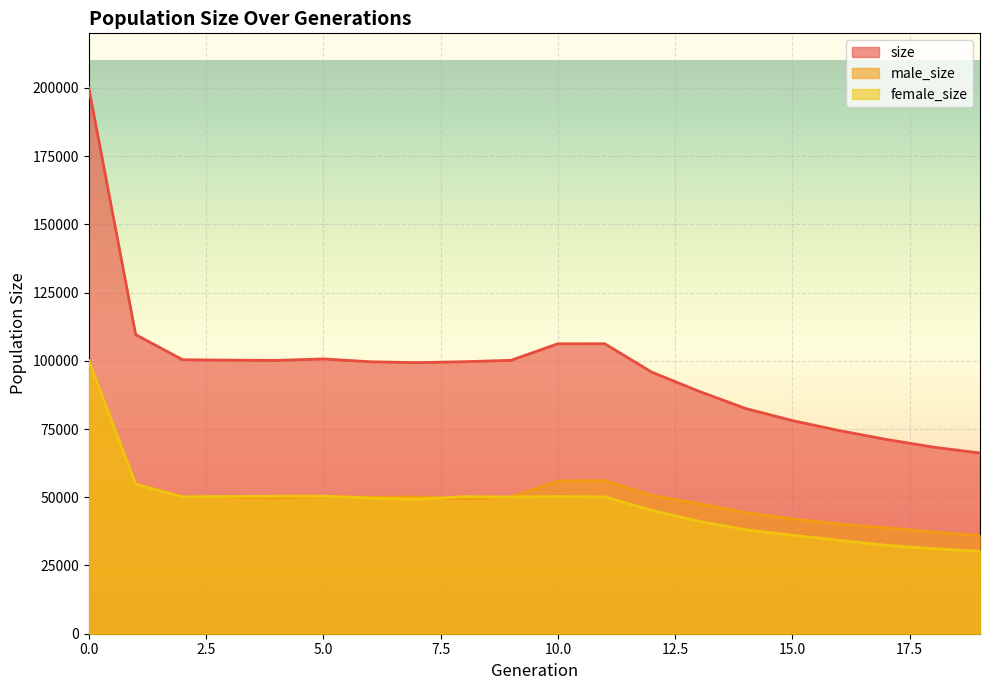

What is the difference between the size values at 2 and 17?

29187